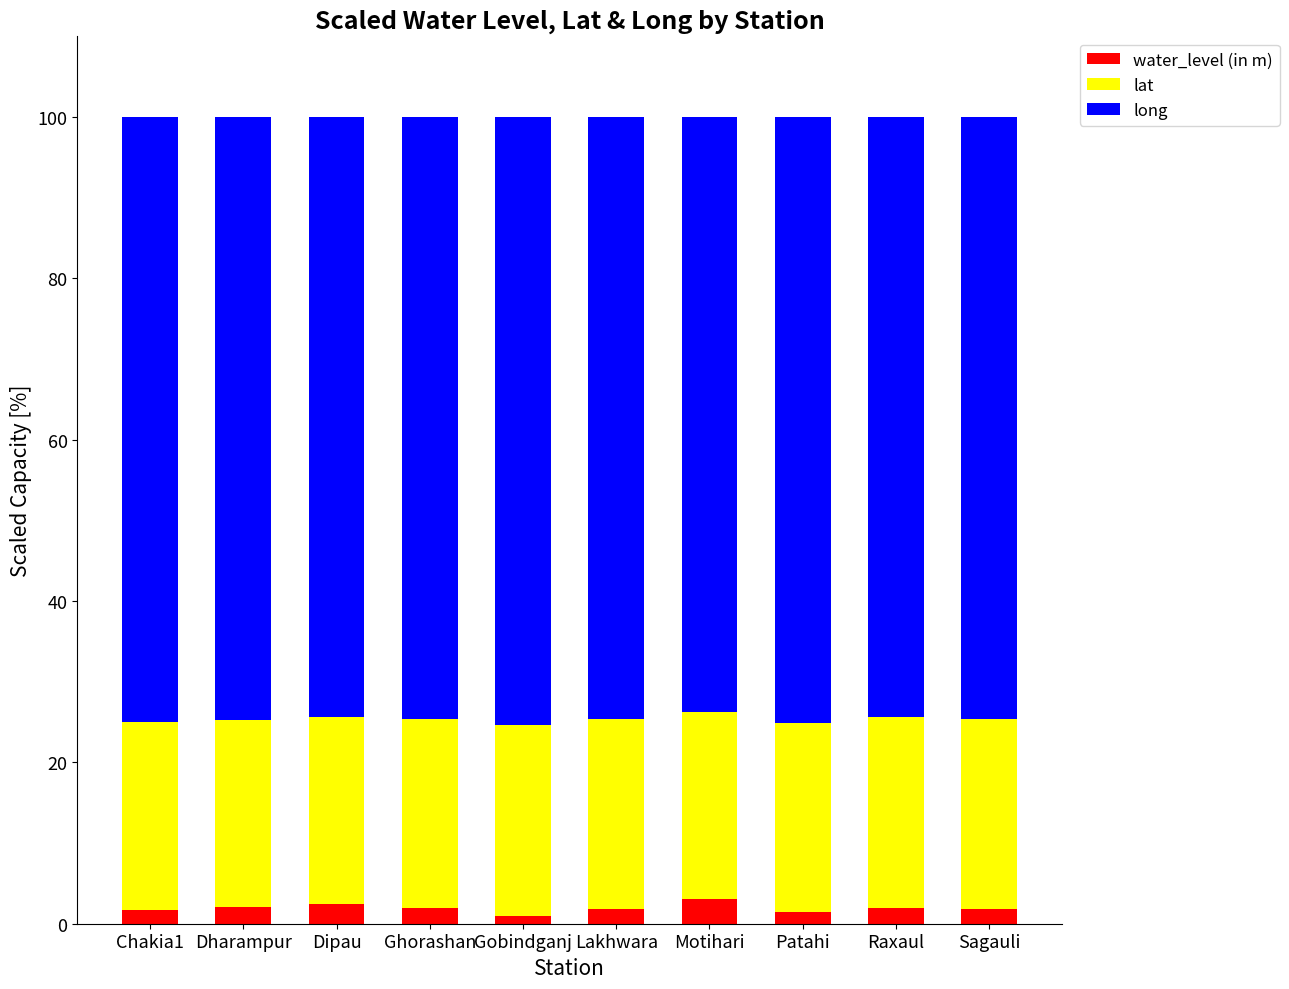

What is the maximum value for water_level (in m)?

3.1